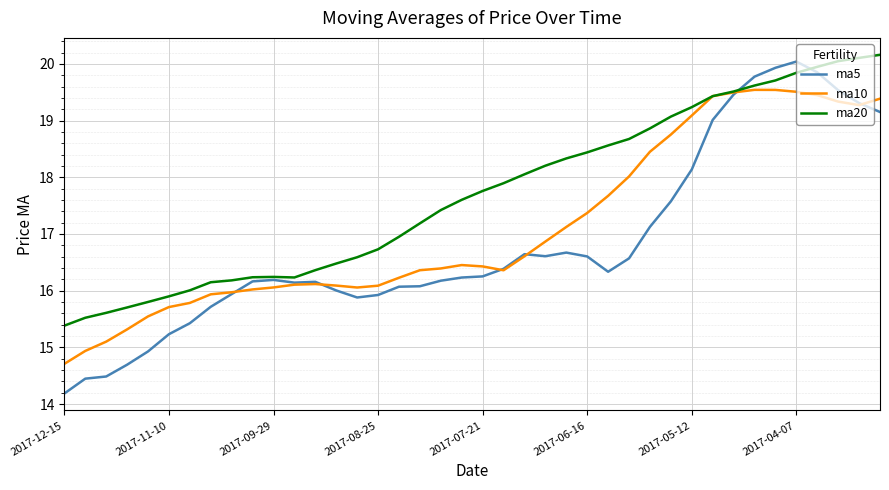

Which series has the widest spread of values?

ma5